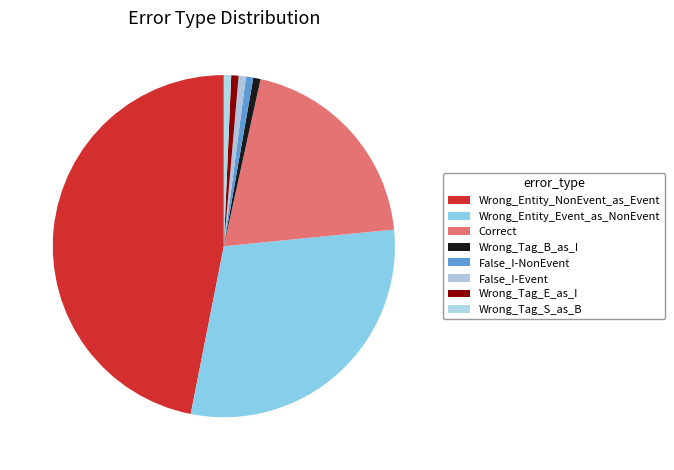

What is the change in value from Correct to False_I-Event?

-28